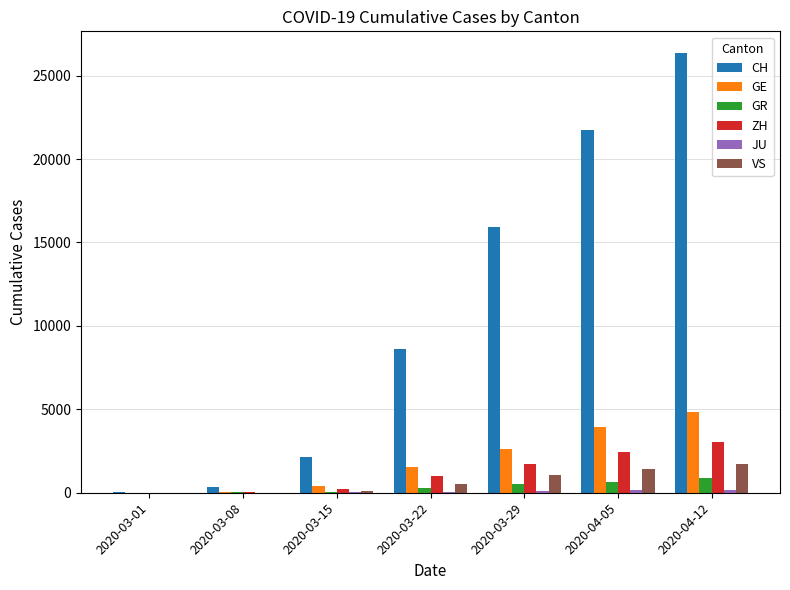

Is the value of CH at 2020-03-22 greater than the value of GE at 2020-03-15?

Yes